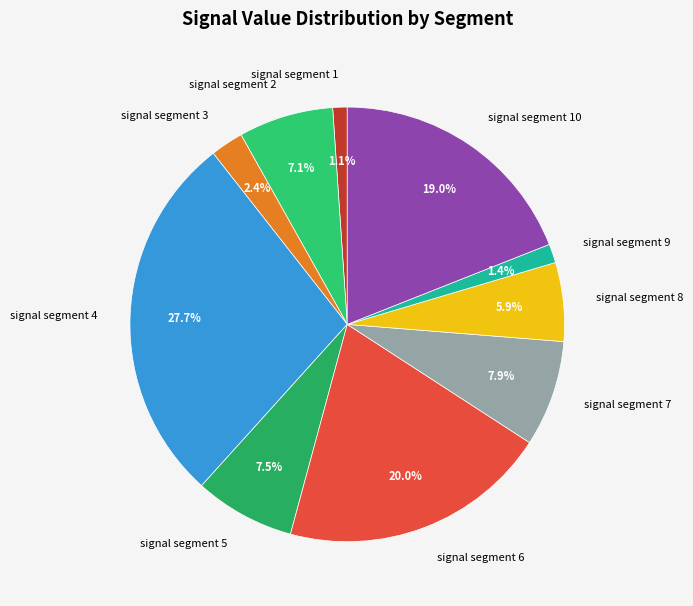

To the nearest percent, what is the difference between the largest and smallest slice percentages?

27%